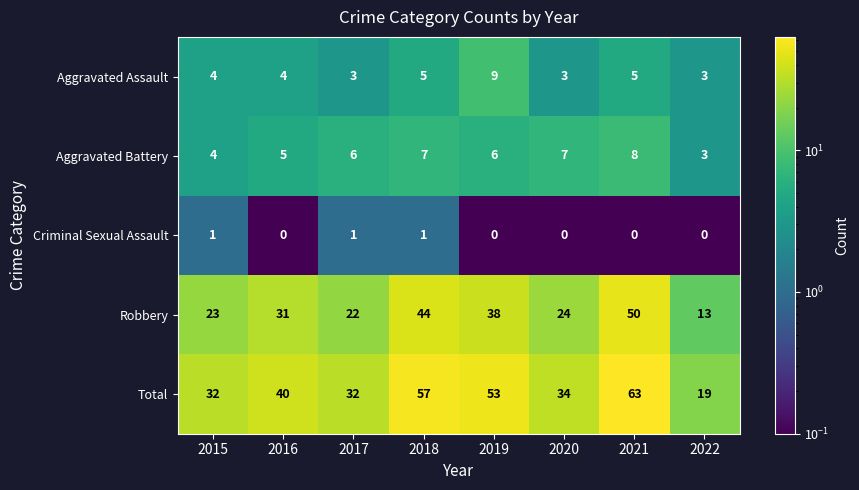

How many data points does each series have?

8